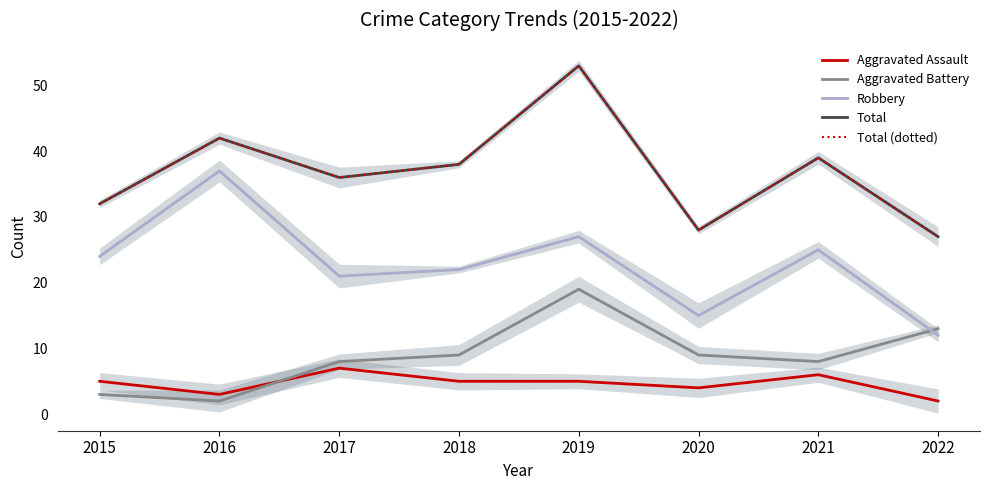

Which category has the highest value in the Aggravated Battery series?

2019